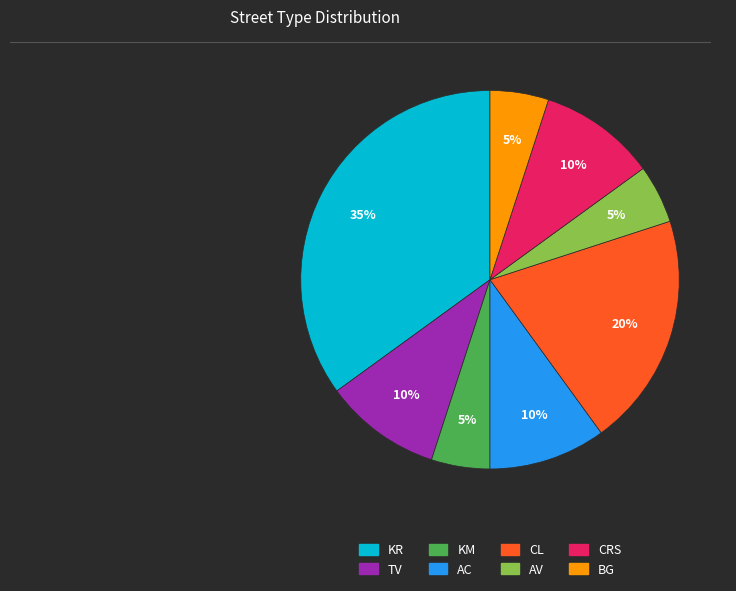

Combined, do KM and TV account for over 50%?

No